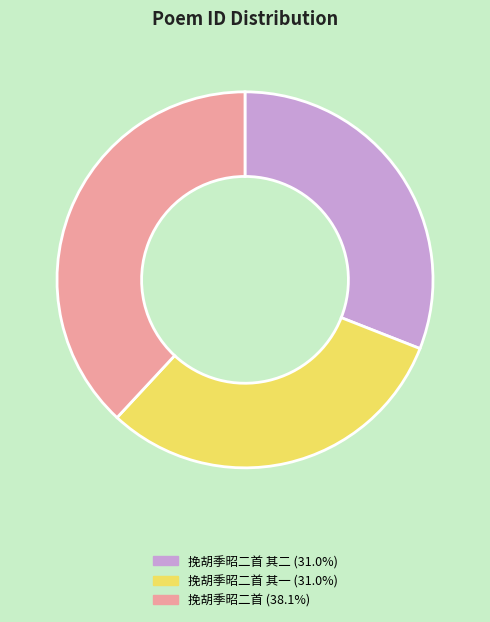

Count the number of slices in the pie.

3